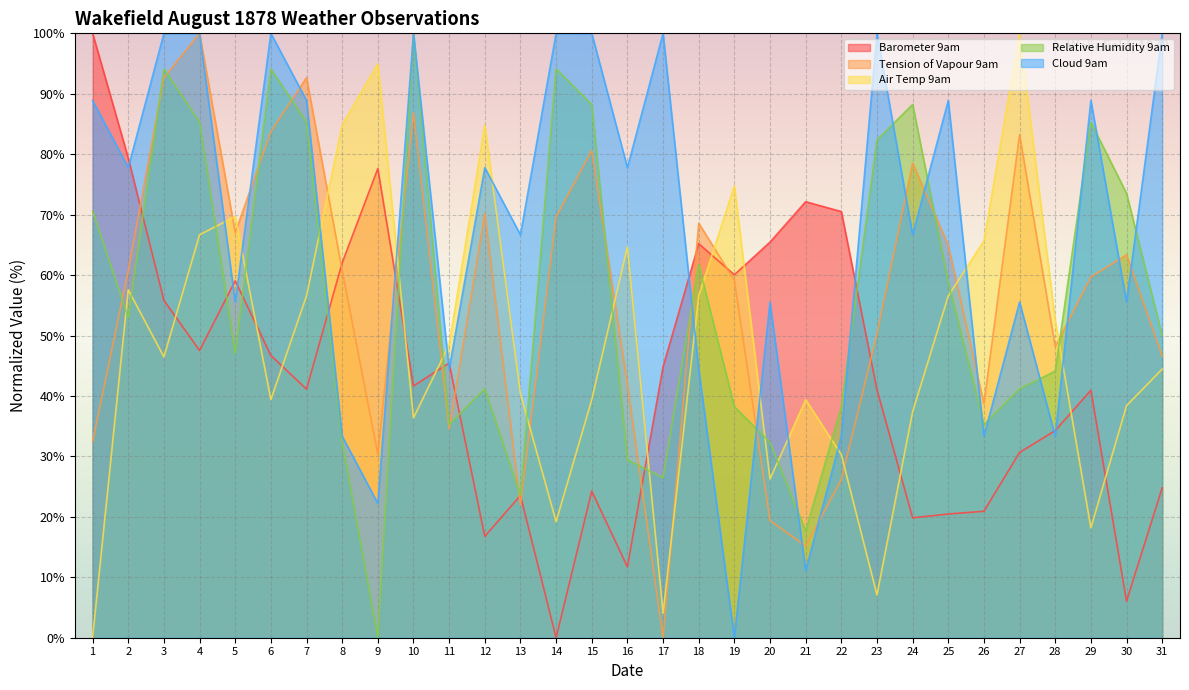

How many interior local peaks does the Air Temp 9am series have?

8